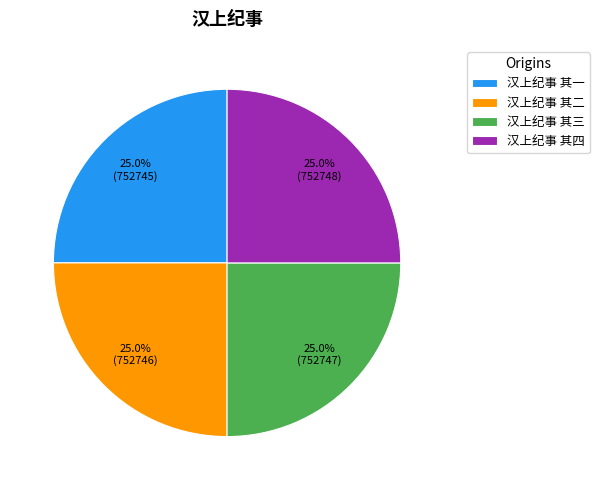

To the nearest percent, what is the combined percentage of 汉上纪事 其三 and 汉上纪事 其四?

50%